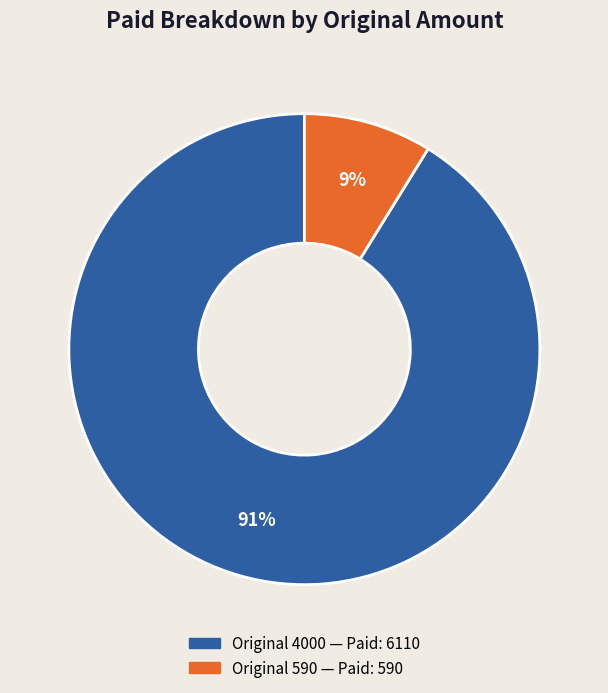

Is there a majority slice in this chart?

Yes